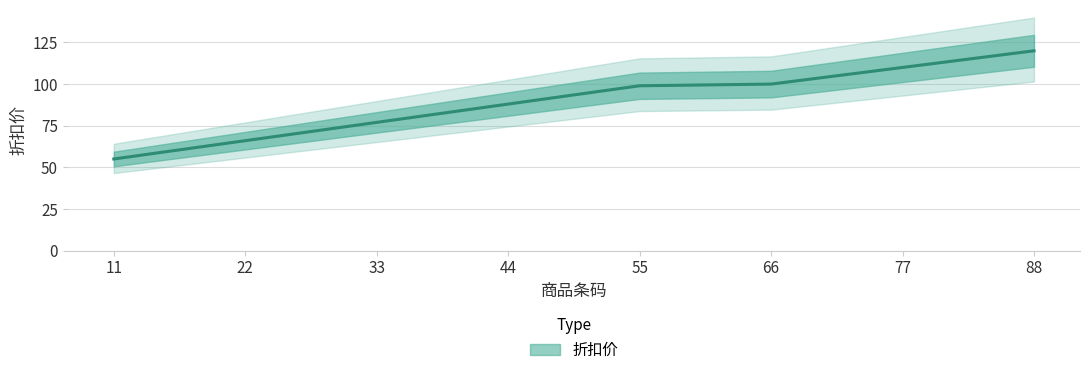

What is the difference between the maximum and minimum values?

65